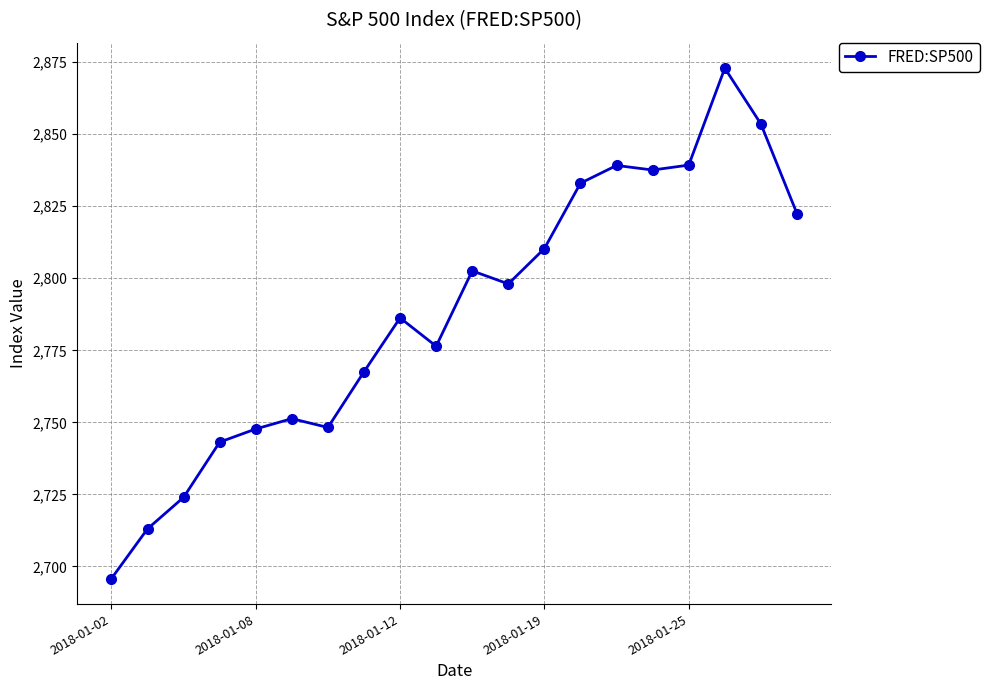

What is the difference between the second highest and minimum values?

157.7